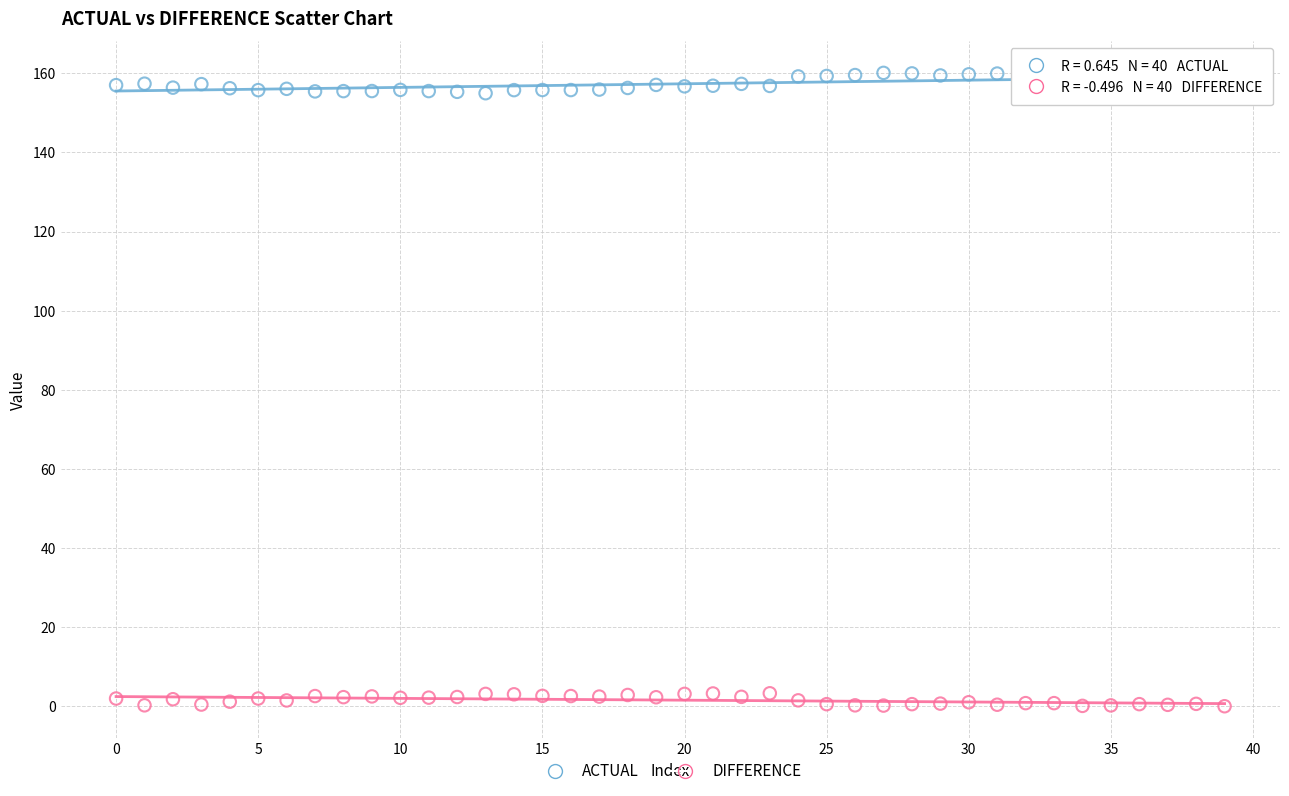

Across all data points, what is the range of Y values (max minus min)?

160.1